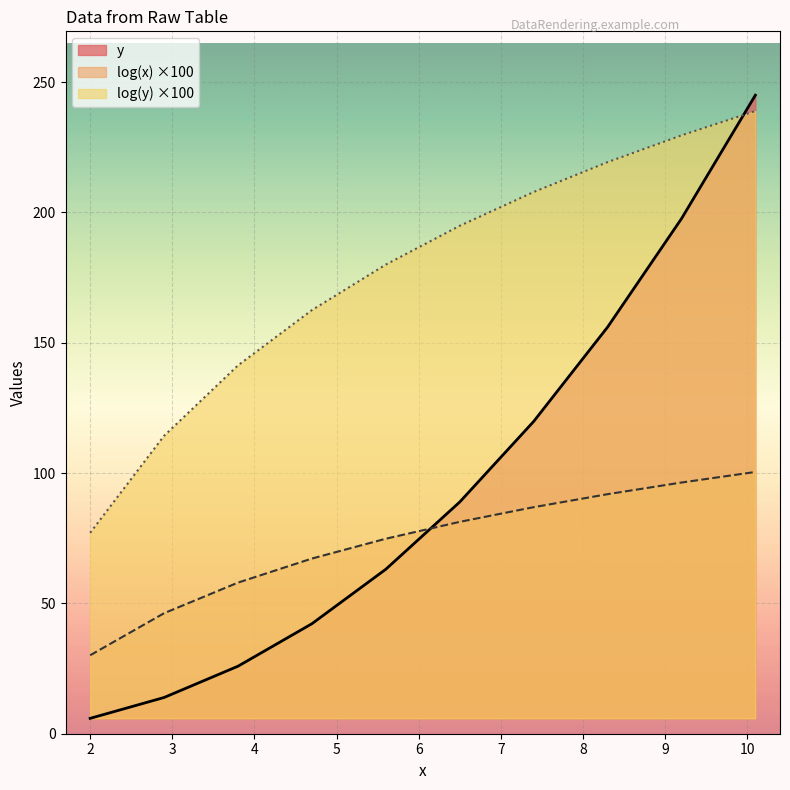

The value of y at 9.2 is 197.6. True or false?

True